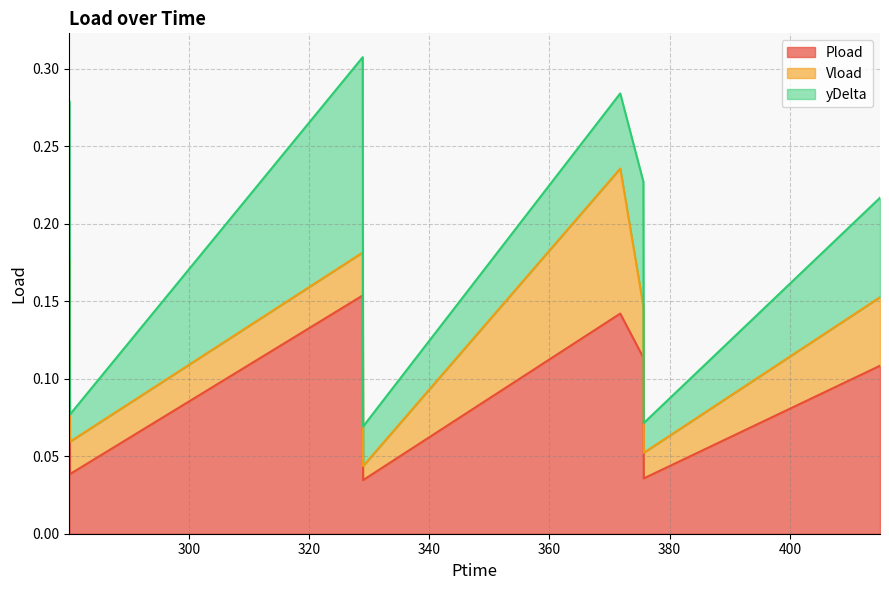

How many data points does each series have?

8